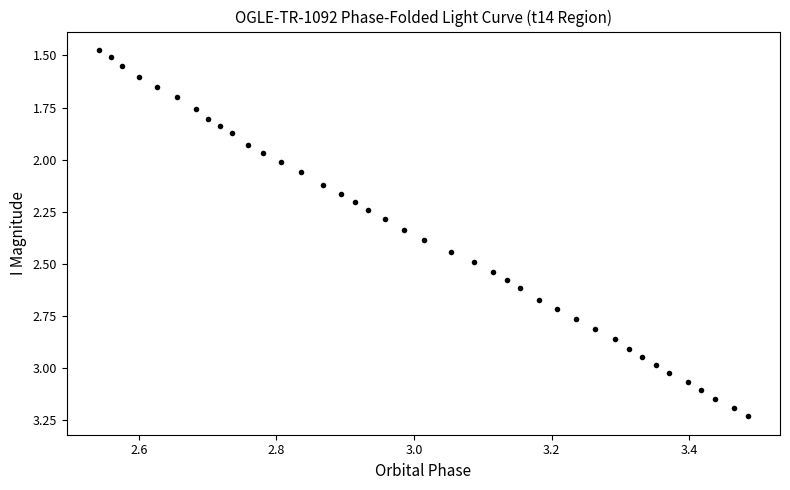

What is the range of X values (max minus min)?

0.9